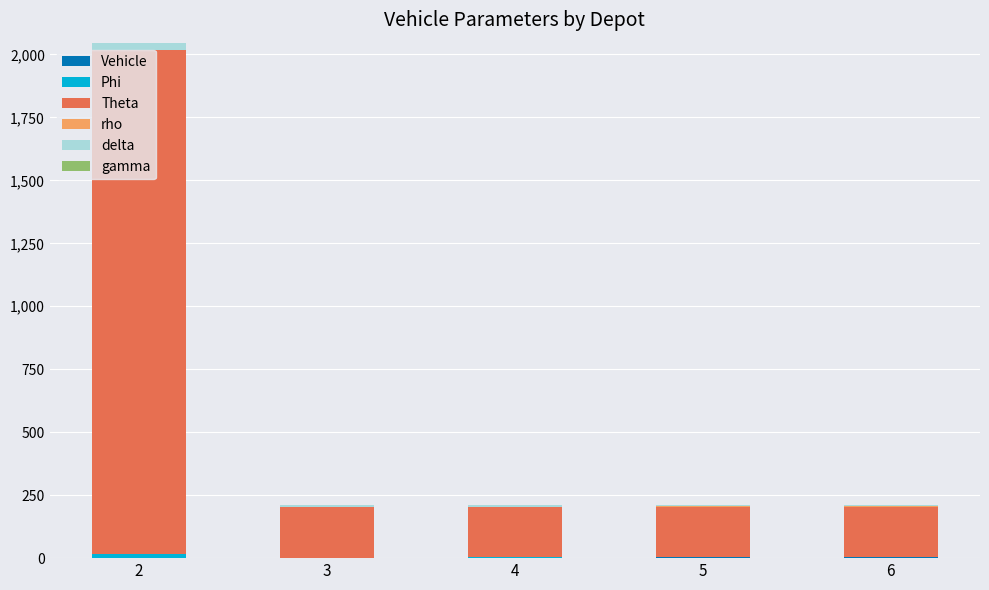

Between 2 and 4, which series saw the biggest shift?

Theta